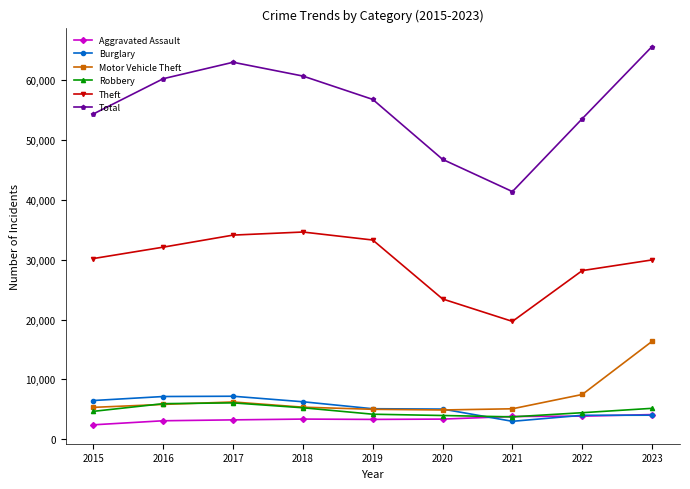

How many data points in Burglary are less than 5107?

4